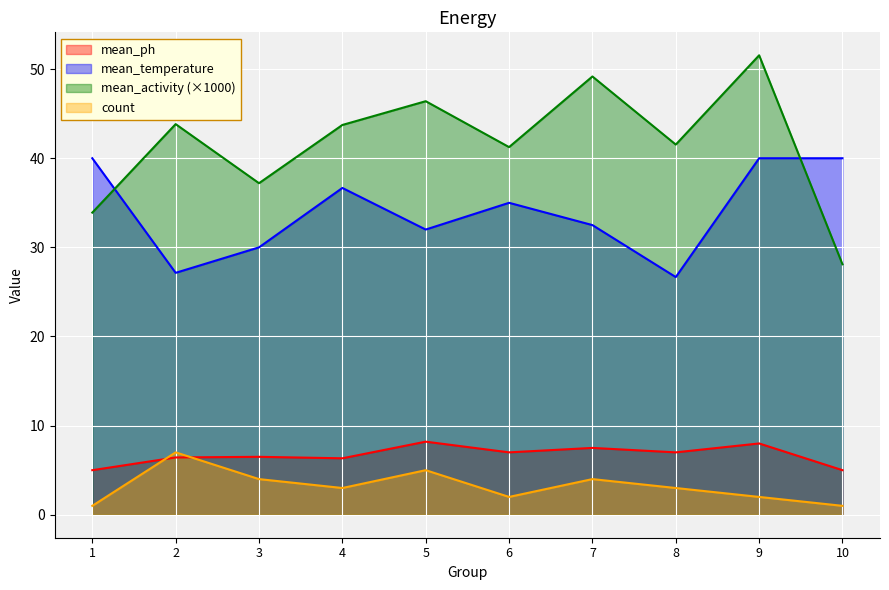

Which series has the largest total across all categories?

mean_activity (×1000)